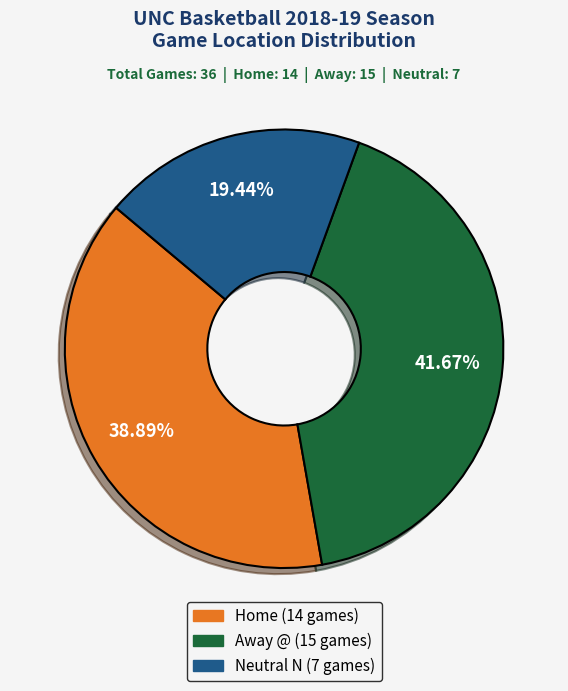

To the nearest percent, what is the average slice percentage?

33%